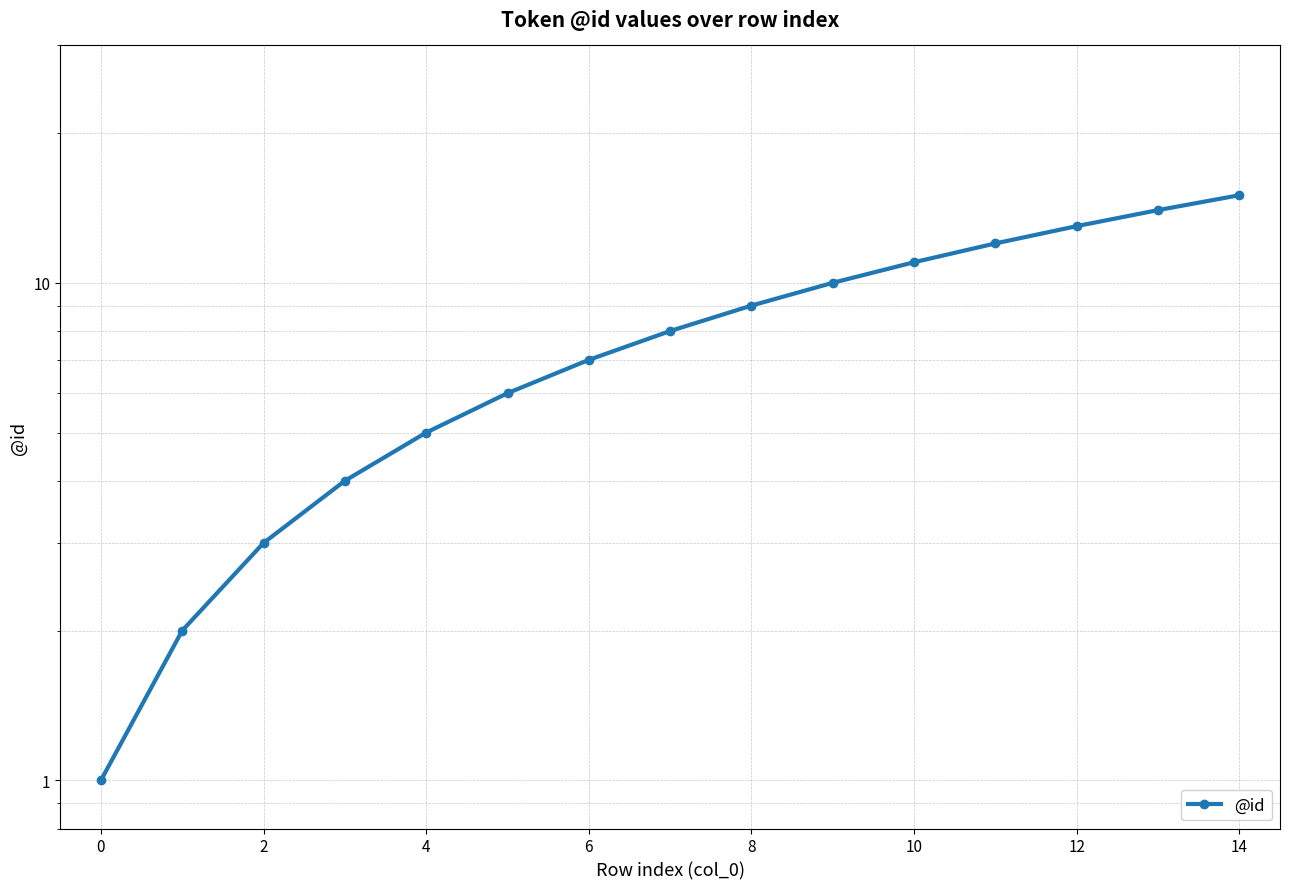

Which category has the highest value across all series?

14